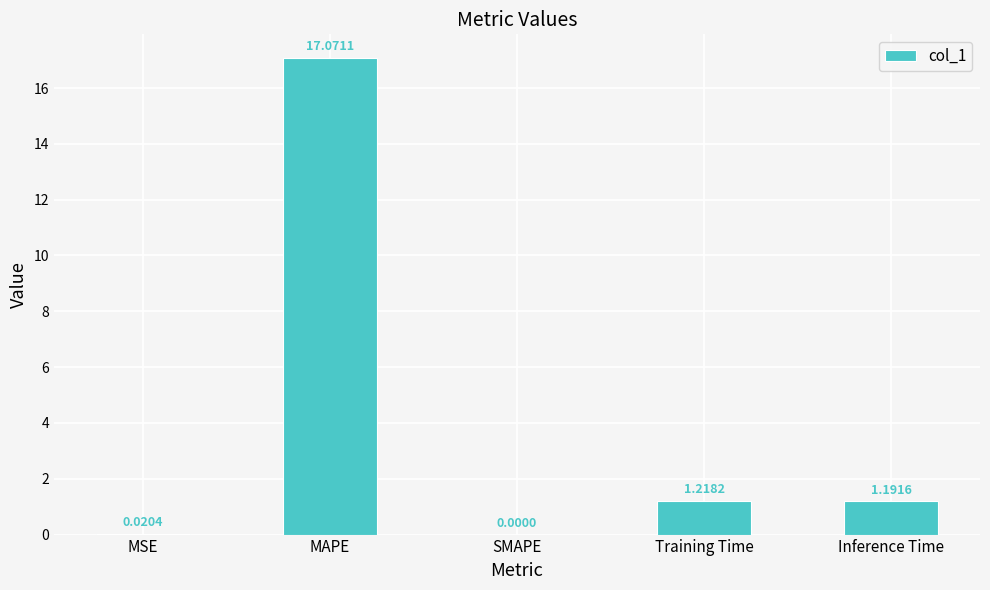

At which category does the chart reach its peak across all series?

MAPE